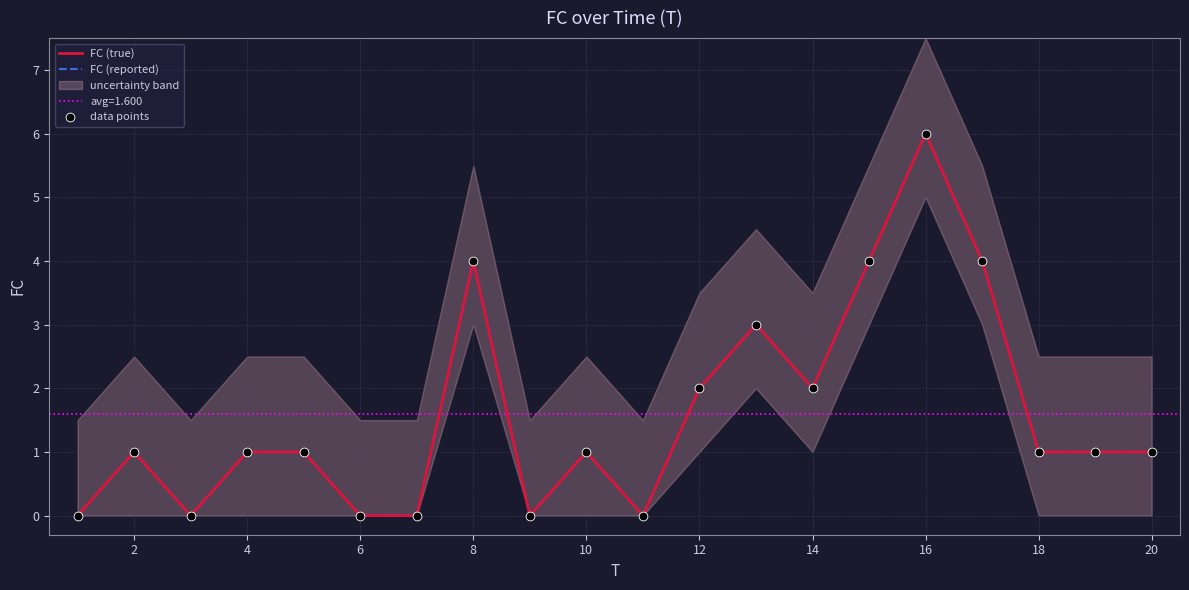

Which series has the largest Y range (max minus min)?

FC (true)